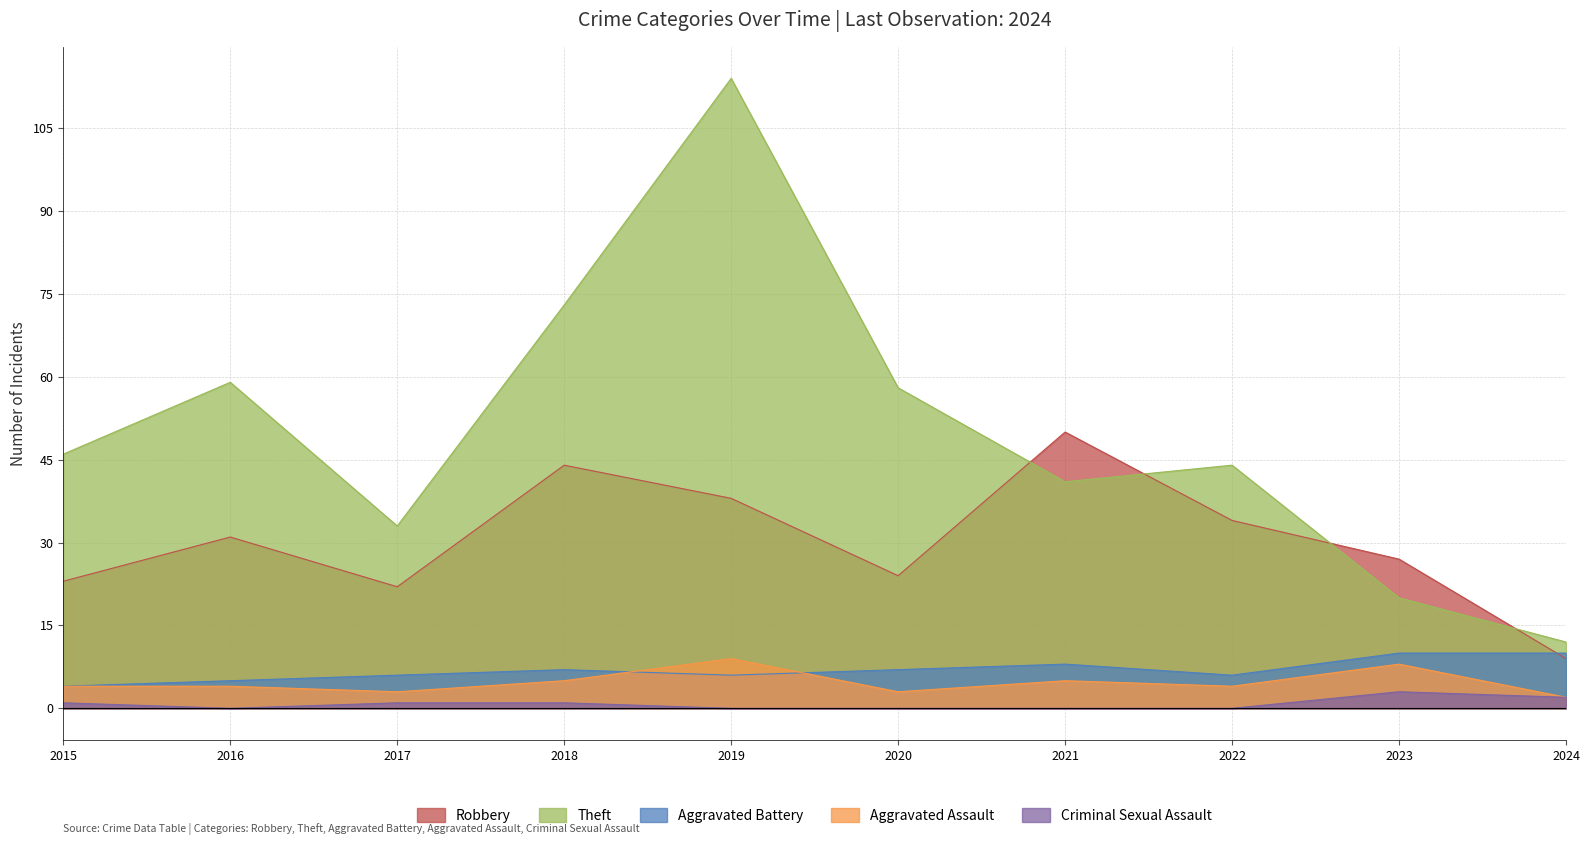

True or false: Criminal Sexual Assault and Aggravated Assault cross at least once.

False